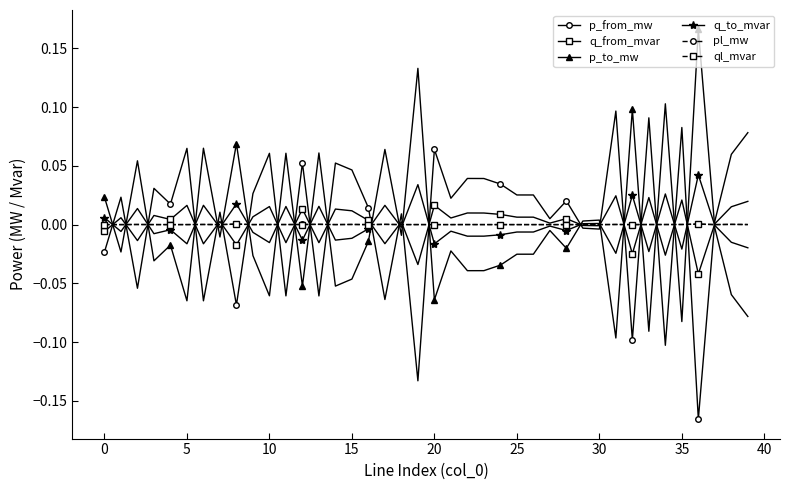

What are all the series names shown in the legend?

p_from_mw, q_from_mvar, p_to_mw, q_to_mvar, pl_mw, ql_mvar